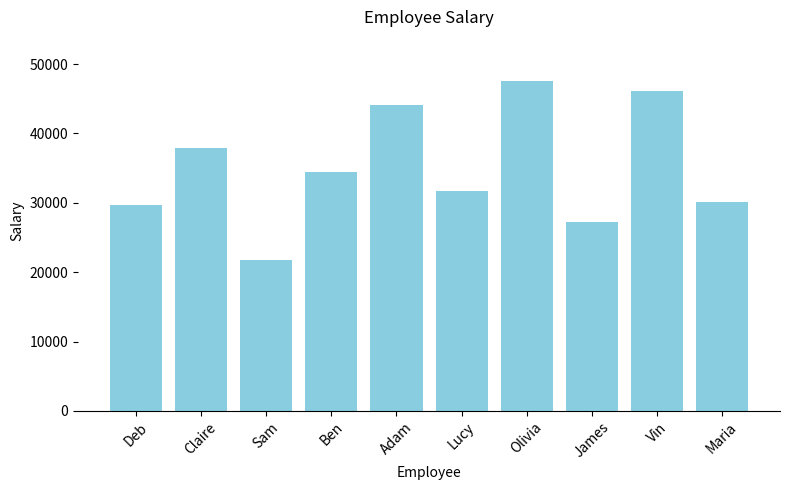

What is the greatest value displayed?

47585